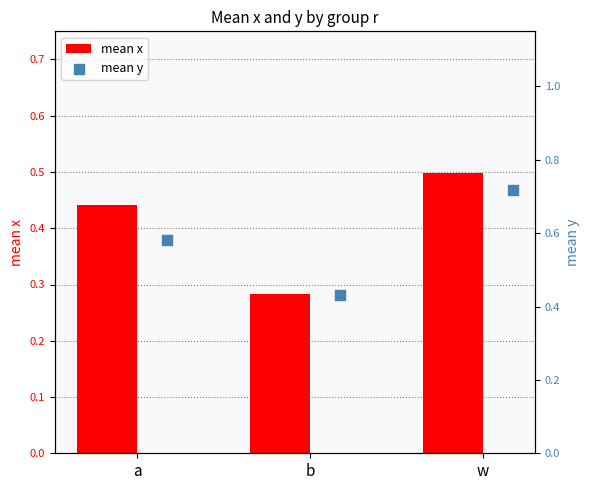

At how many categories does at least one series exceed 0?

3